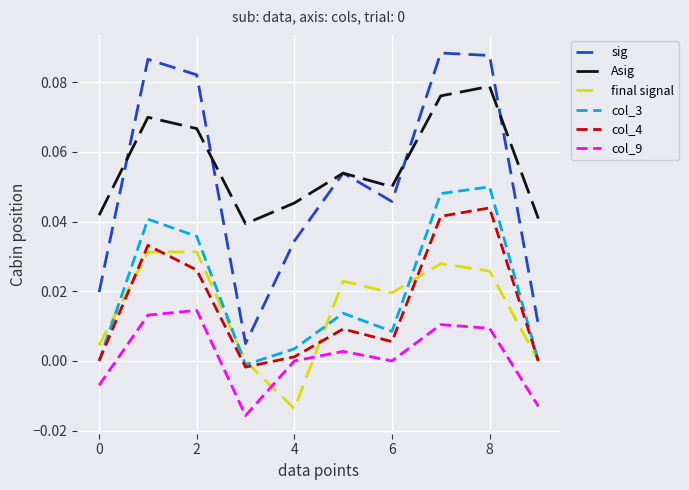

True or false: Asig and col_4 intersect in this chart.

False